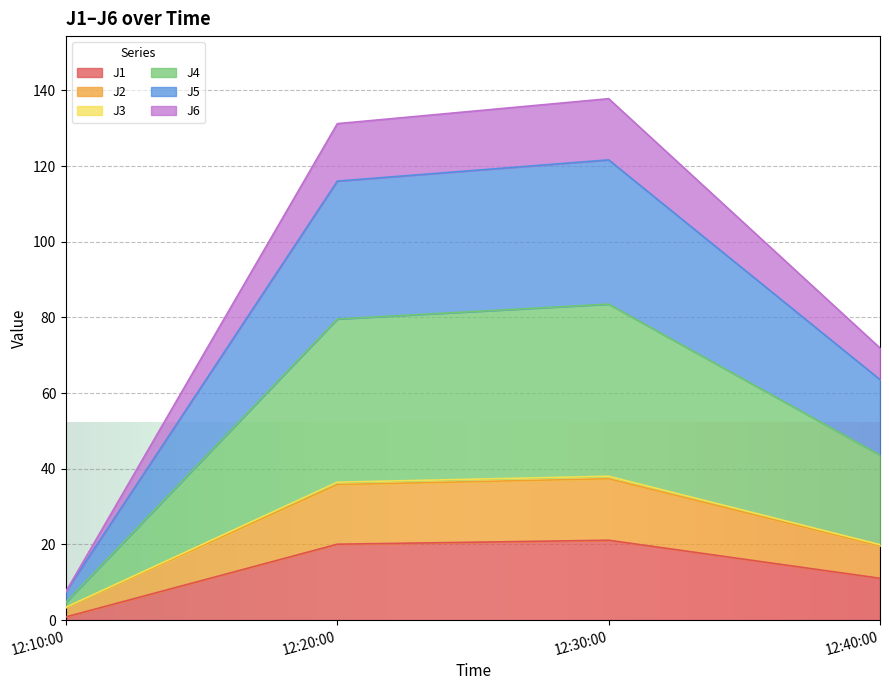

Which category has the lowest value in the J1 series?

12:10:00